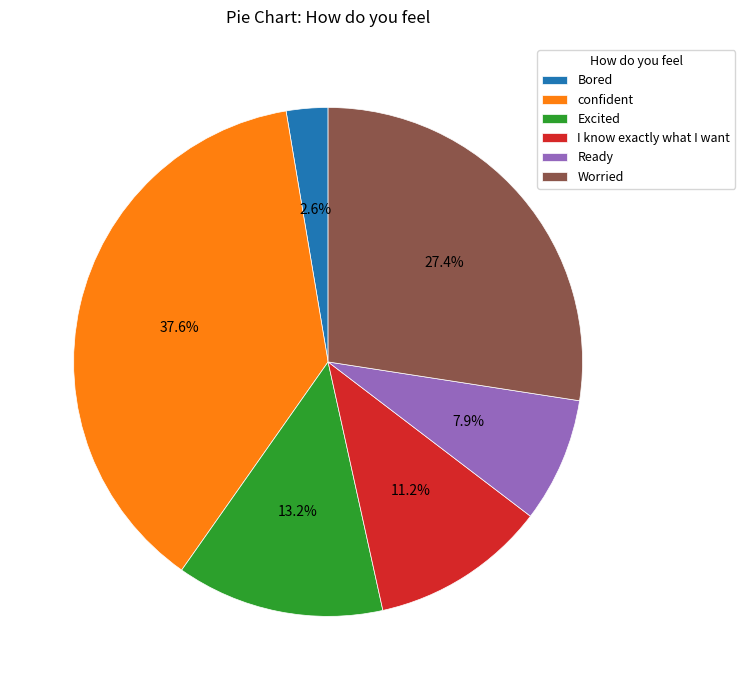

Which category has the smallest portion of the pie?

Bored